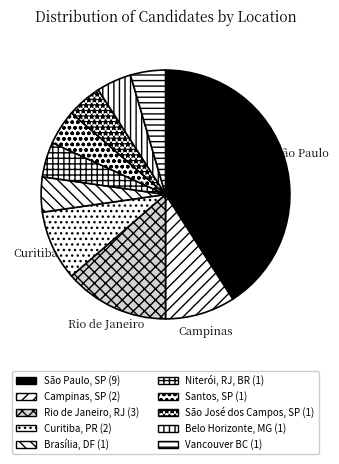

How many slices are in this pie chart?

10